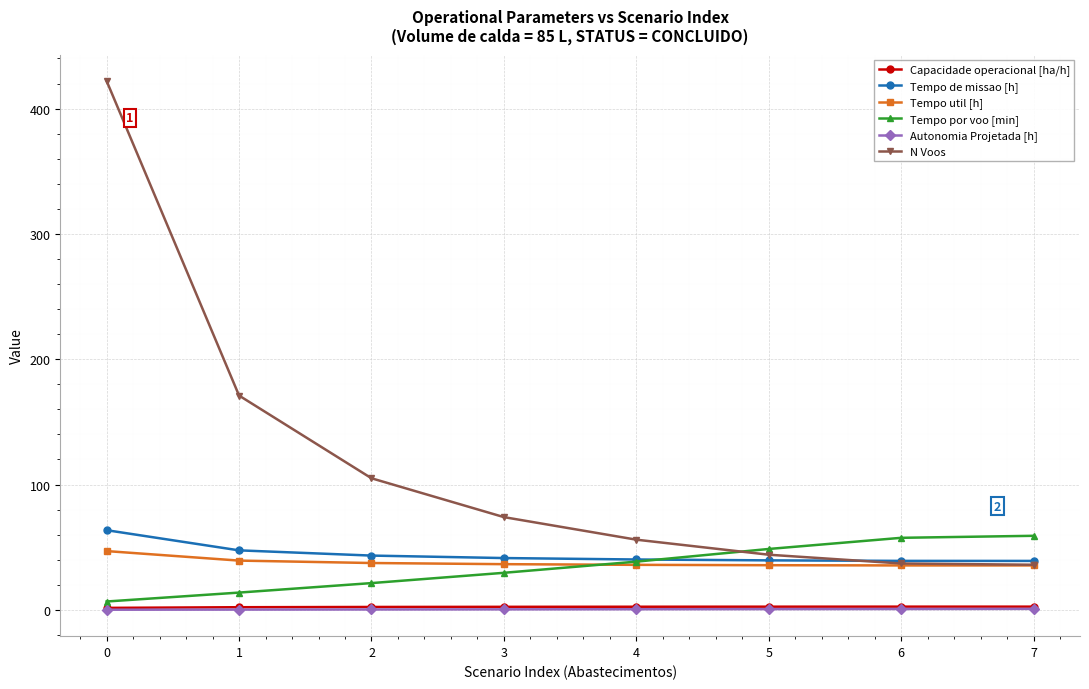

Which series has the largest range (max minus min)?

N Voos